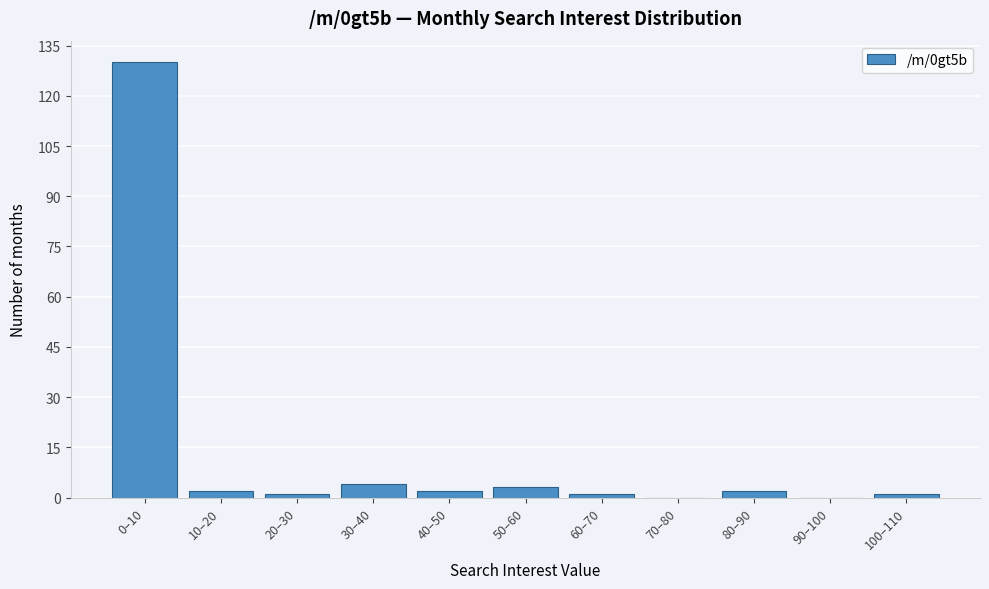

Reading right to left, list all the values displayed in this chart.

100–110=1	90–100=0	80–90=2	70–80=0	60–70=1	50–60=3	40–50=2	30–40=4	20–30=1	10–20=2	0–10=130